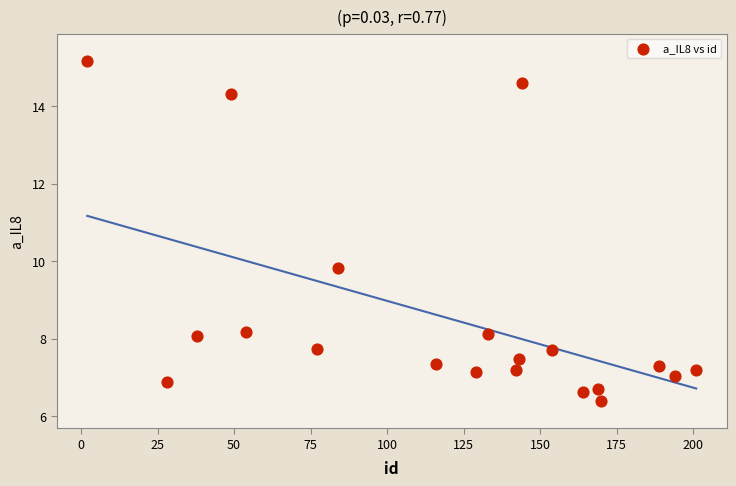

What is the range of X values (max minus min)?

199.0